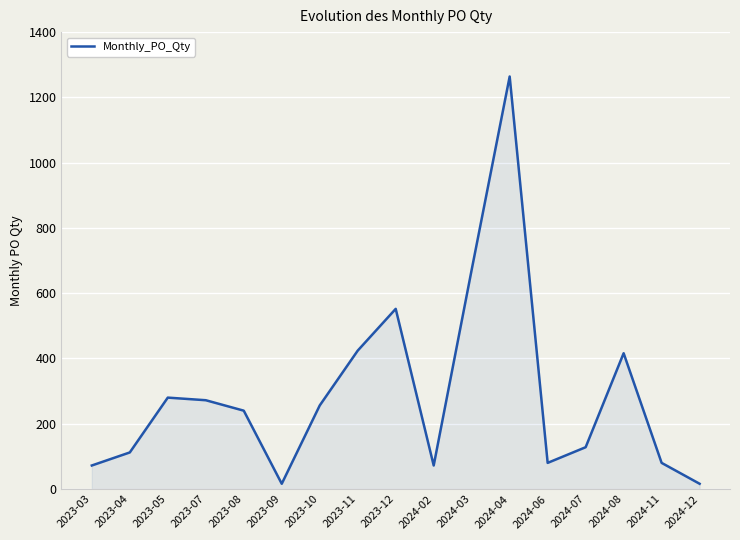

What is the difference between the second highest and minimum values?

656